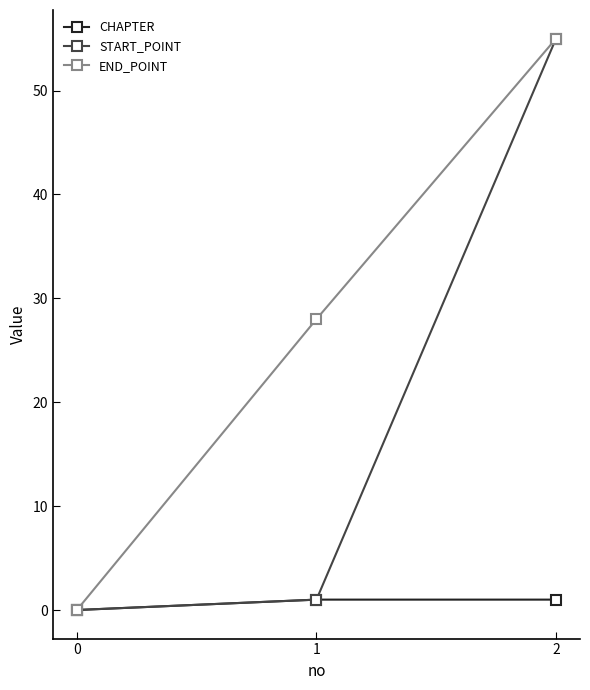

Reading left to right, extract all data points from this chart.

CHAPTER: 0	1	1
START_POINT: 0	1	55
END_POINT: 0	28	55